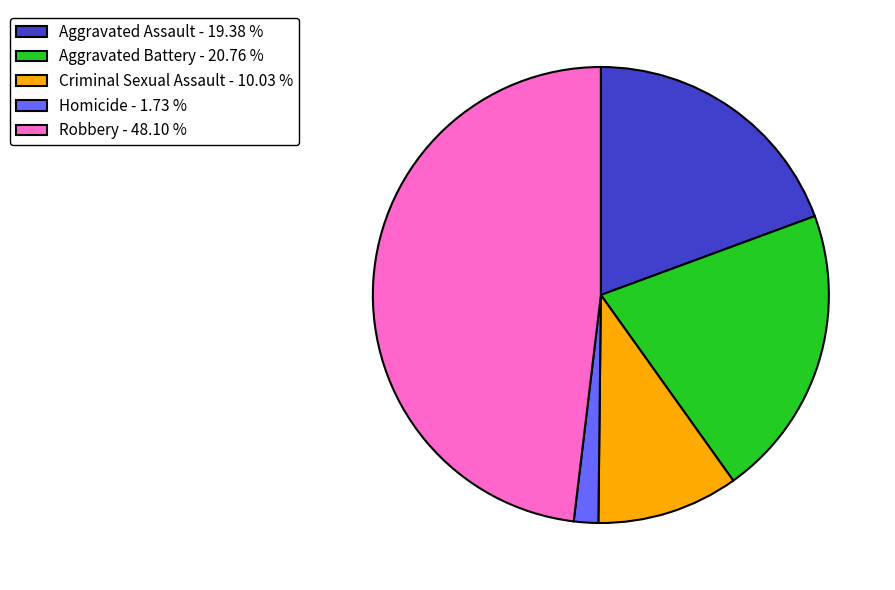

True or false: Robbery accounts for 48% of the total.

True